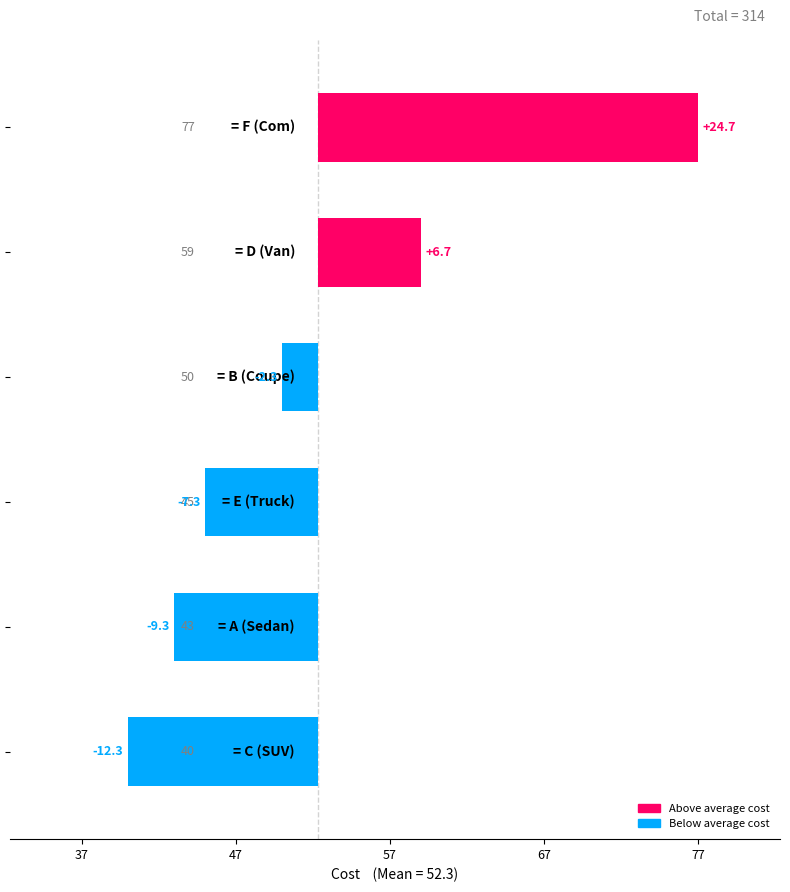

How many values are below -2?

4